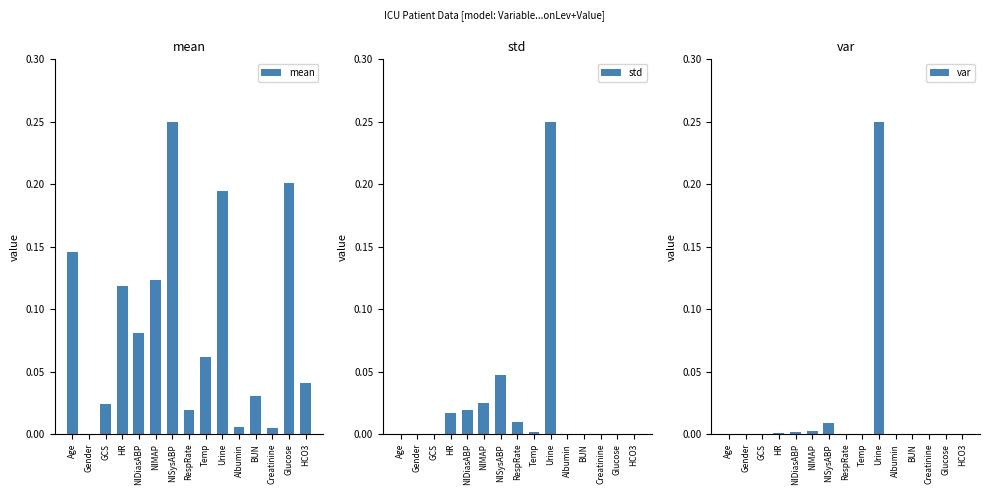

What is the difference between the highest and lowest values at Temp?

0.1